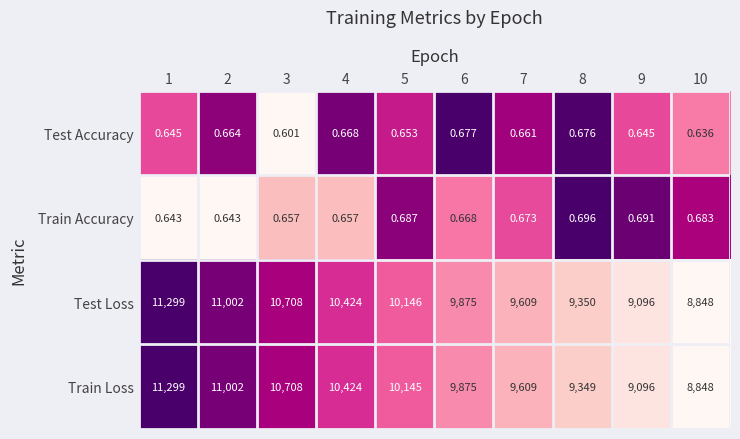

Which series changed the most between 1 and 5?

Train Loss